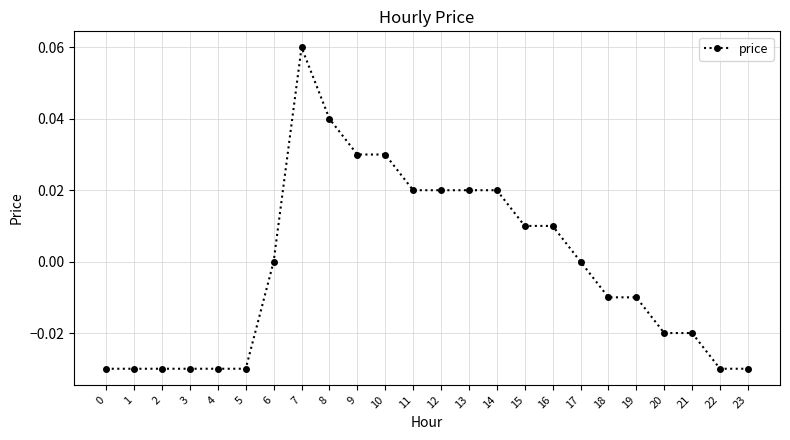

True or false: the data has more than 0 interior local peaks.

True